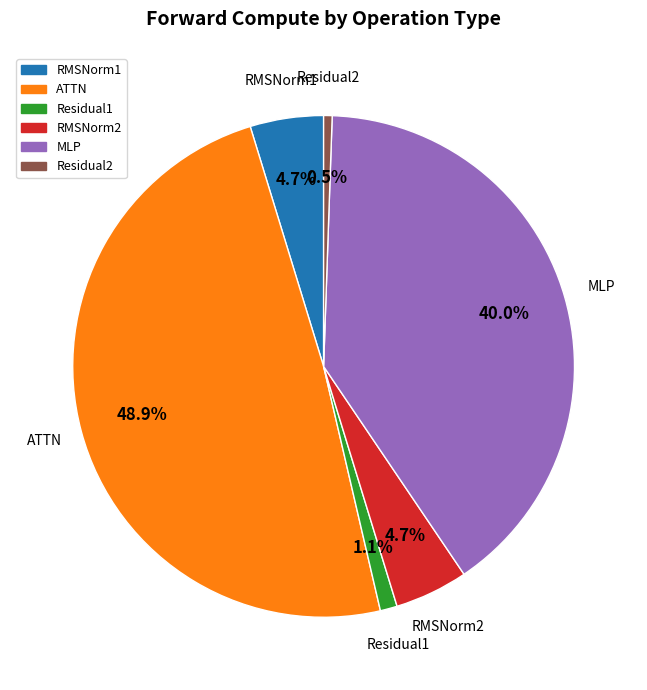

Is the sum of Residual2 and ATTN greater than half?

No